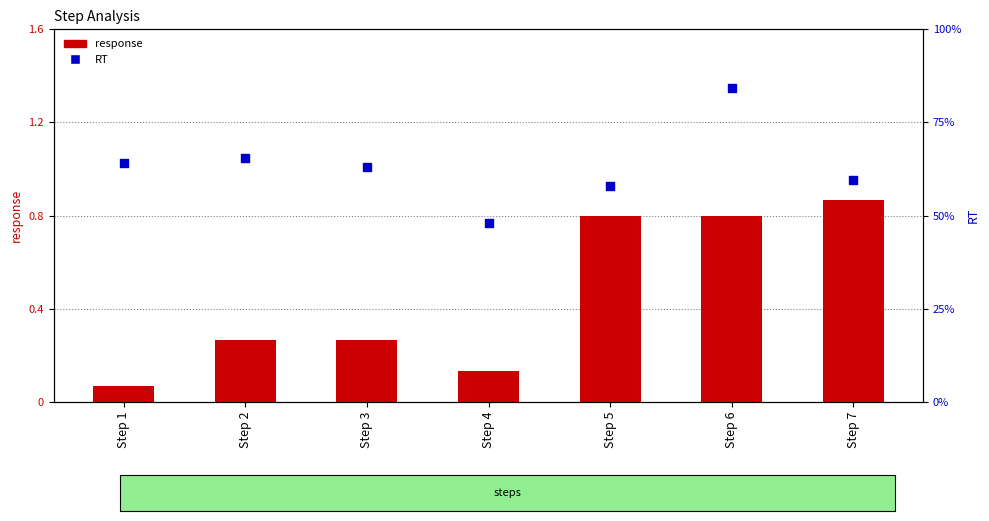

Which series has the widest spread of Y values?

response